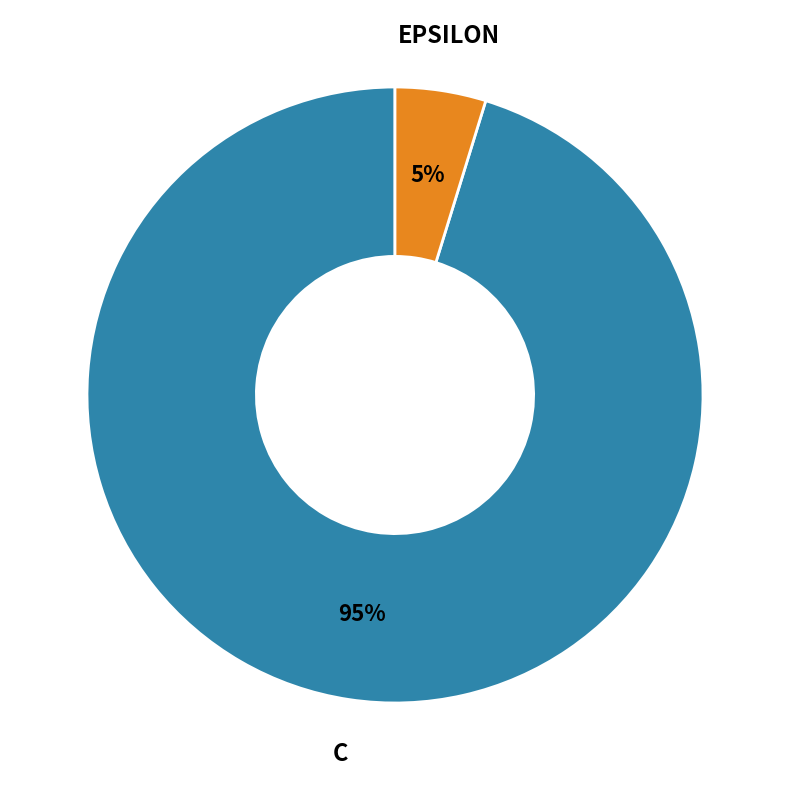

To the nearest percent, what is the average slice percentage?

50%